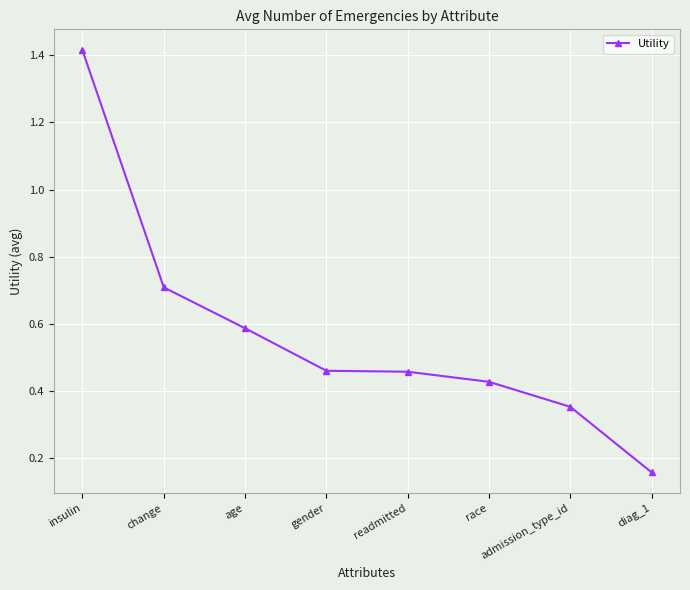

Which category has the highest value across all series?

insulin